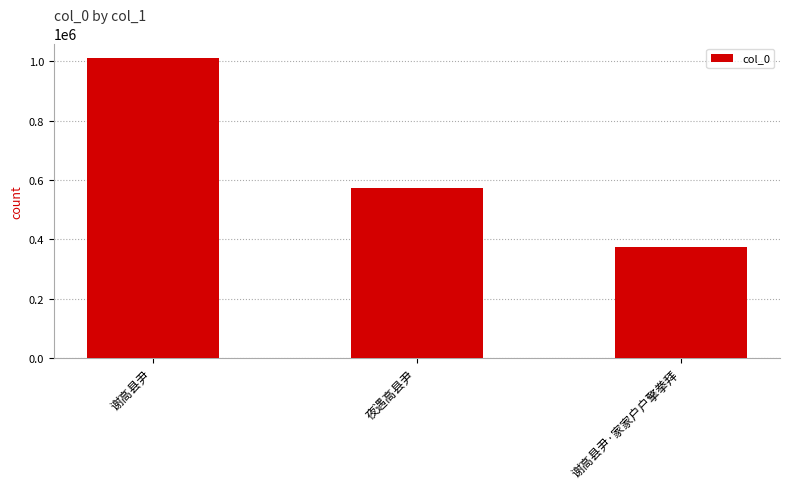

What position from the right is 夜遇高县尹?

2